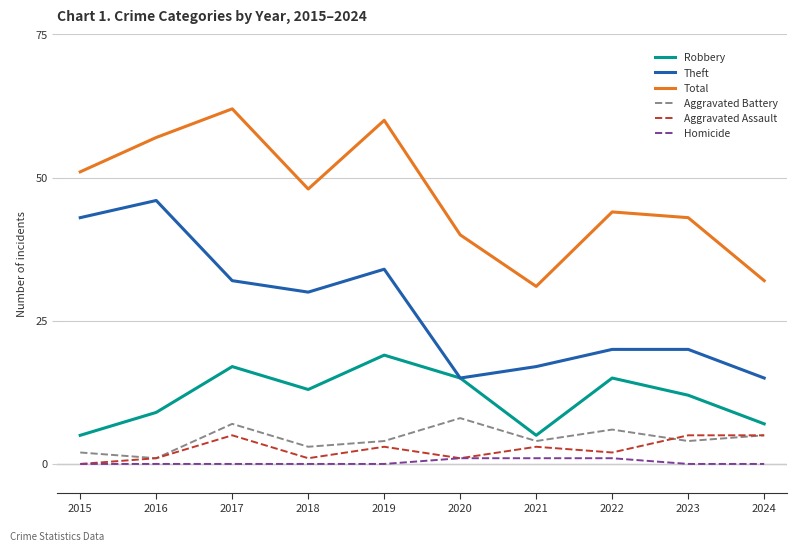

What is the difference between the second highest and second lowest values in the Theft series?

28